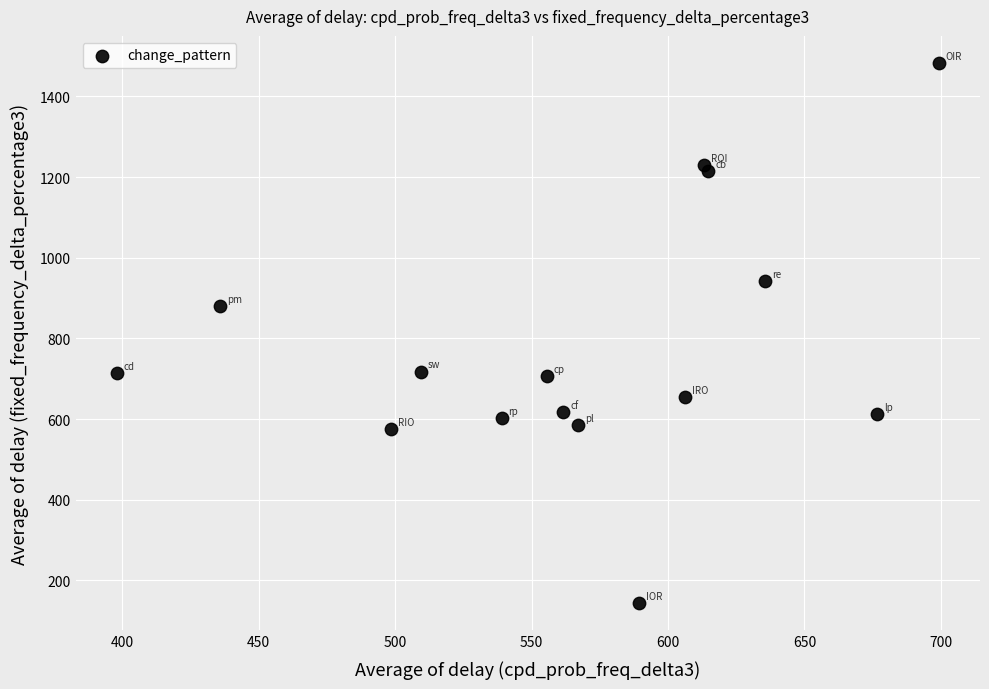

What is the range of Y values (max minus min)?

1340.0